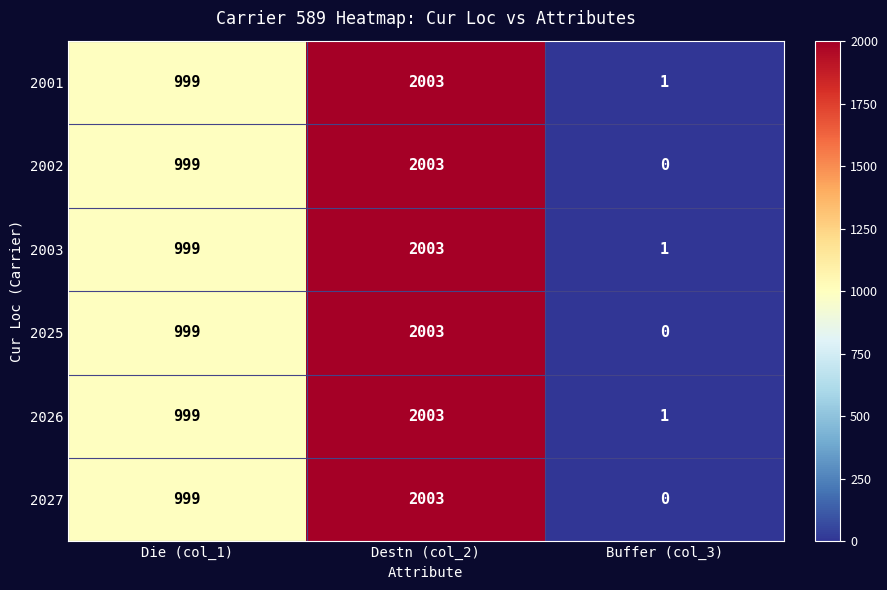

How many data points in 2026 are less than 999?

1